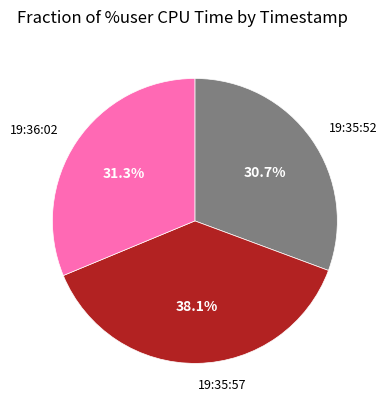

Count the number of slices in the pie.

3